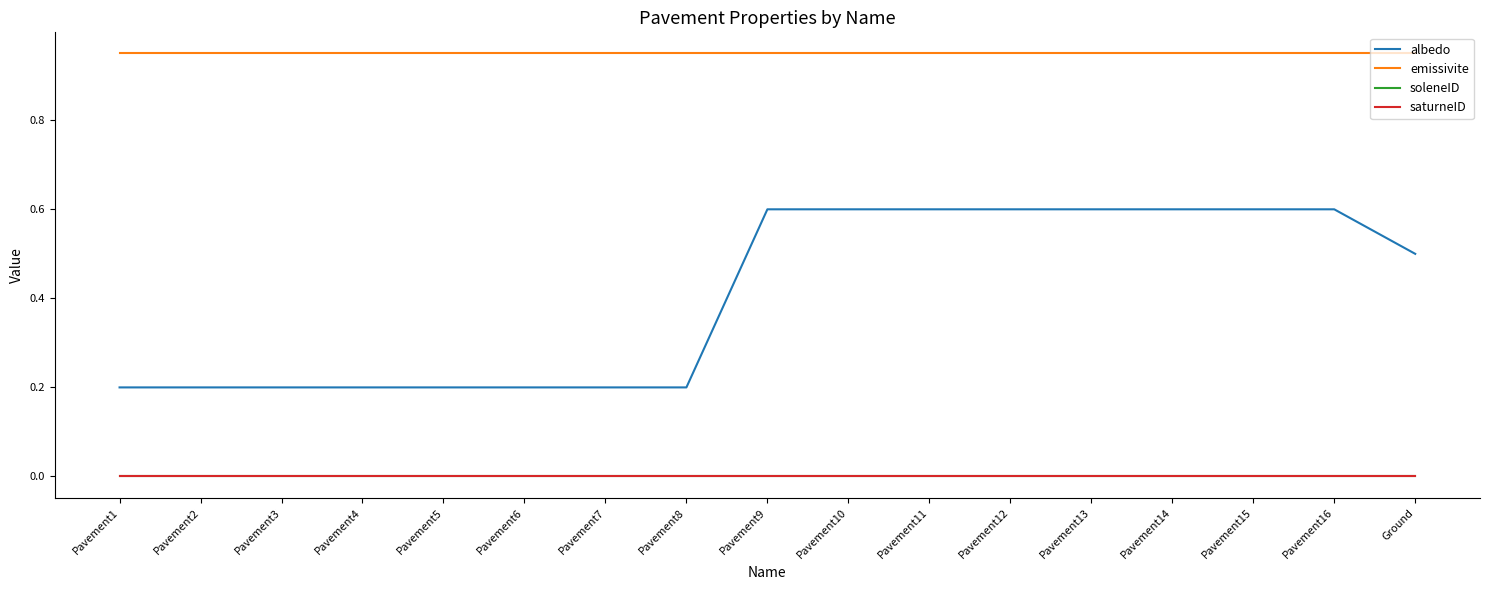

True or false: albedo and soleneID intersect in this chart.

False